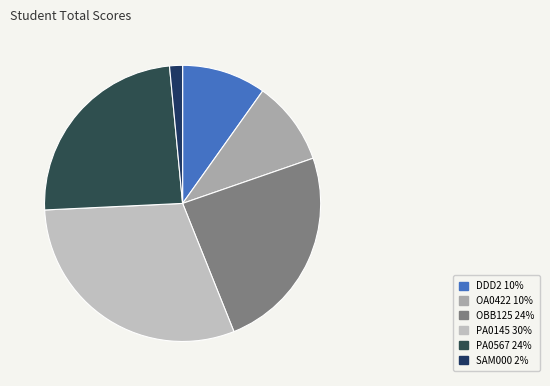

Which category has the biggest portion of the pie?

PA0145